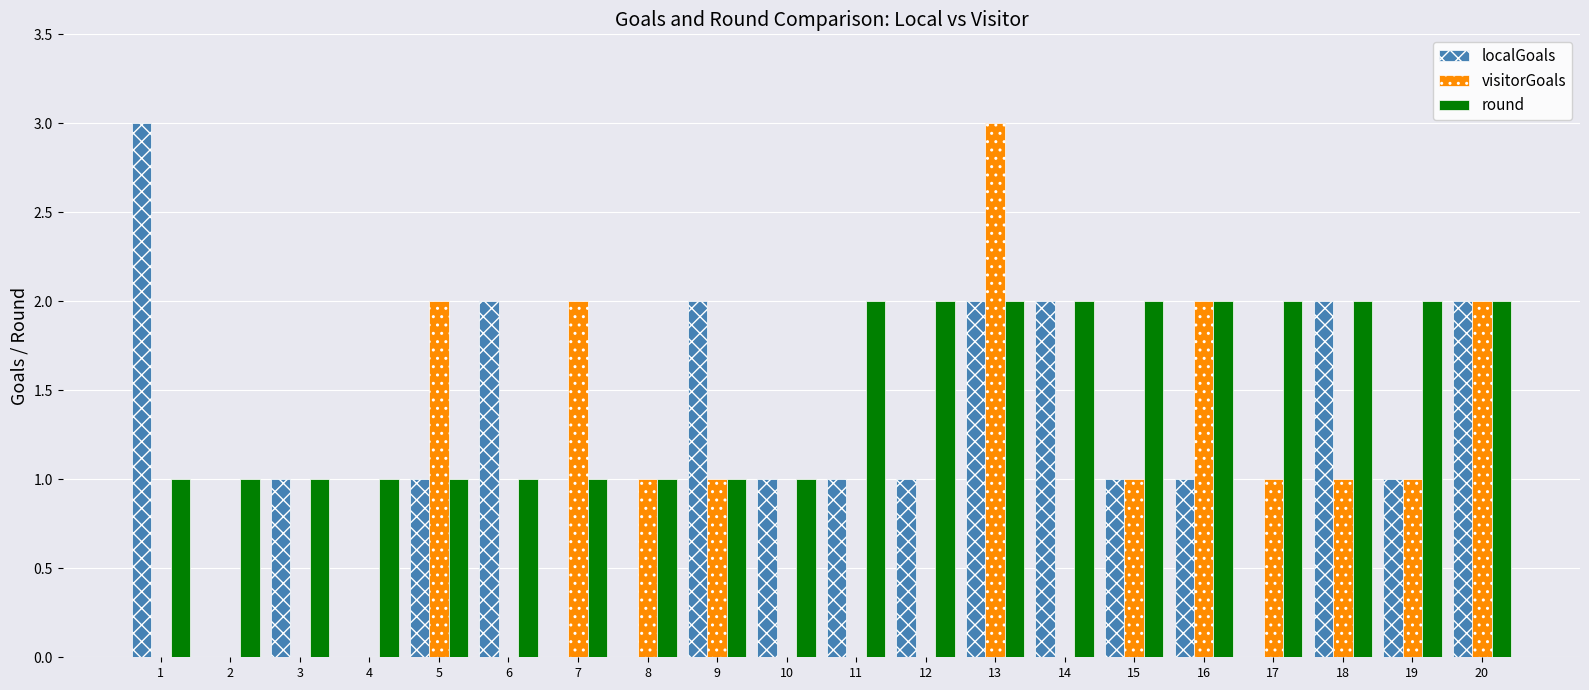

The visitorGoals series shows 1 at 9. True or false?

True